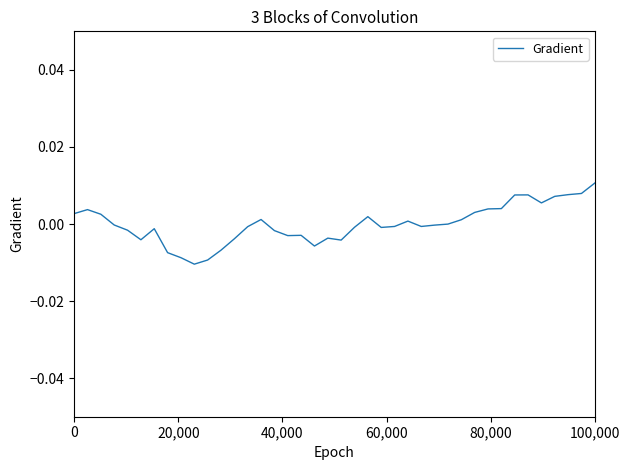

How many points are lower than both their immediate neighbors (excluding endpoints)?

8